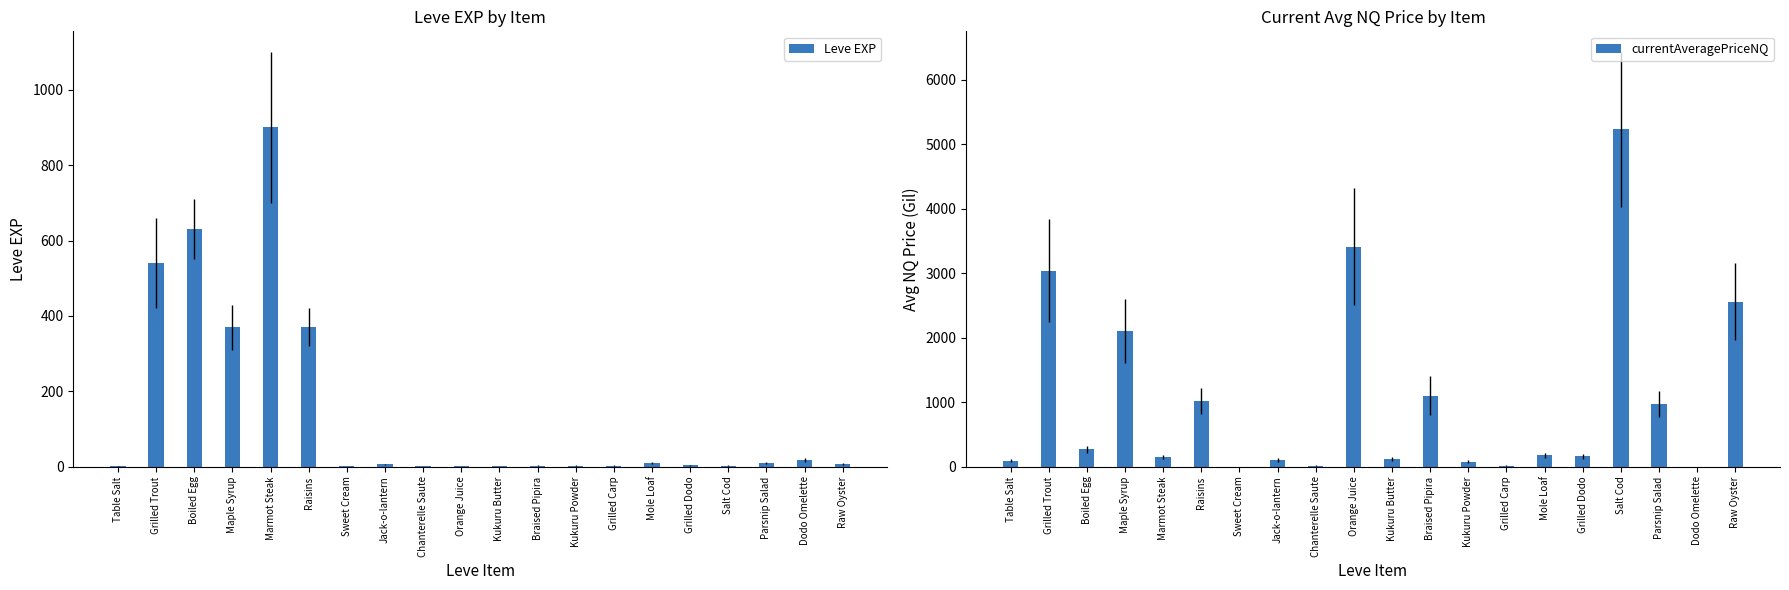

Which category has the highest value across all series?

Salt Cod